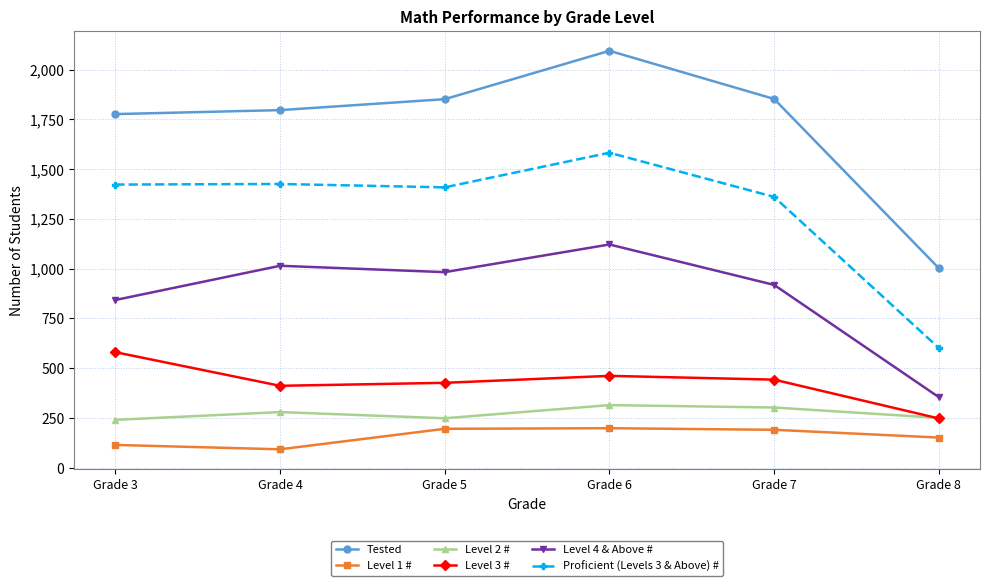

What is the difference between the maximum and minimum values in the Proficient (Levels 3 & Above) # series?

981